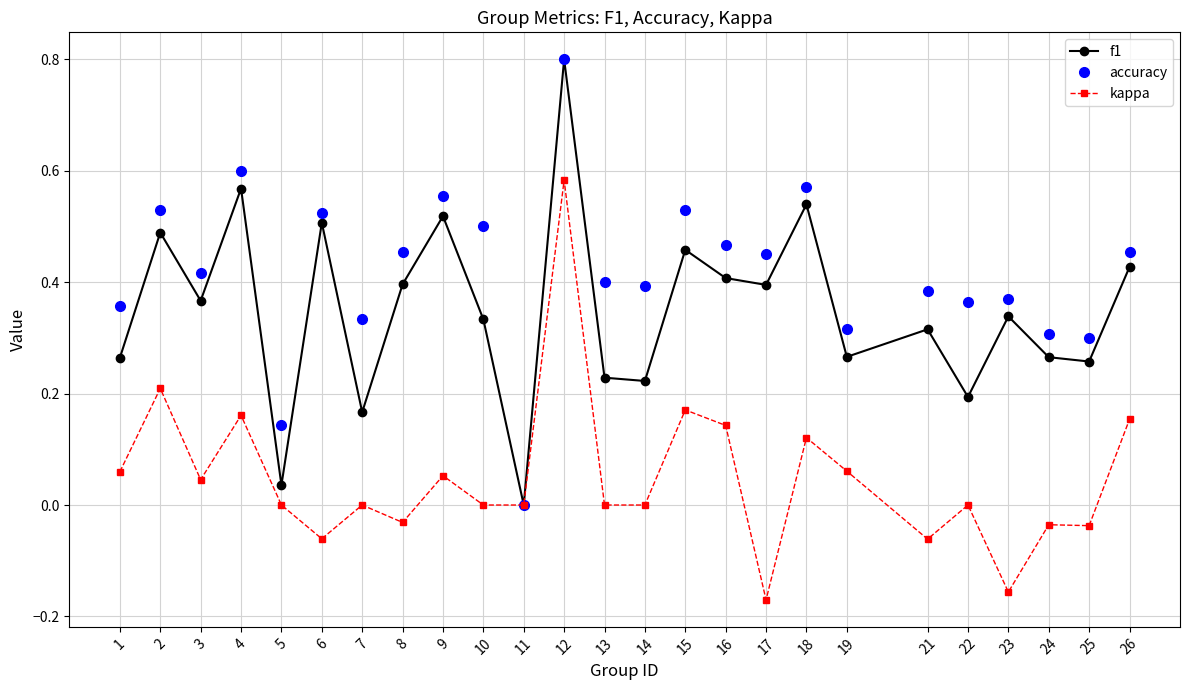

Is the value of f1 at 11 greater than the value of accuracy at 4?

No